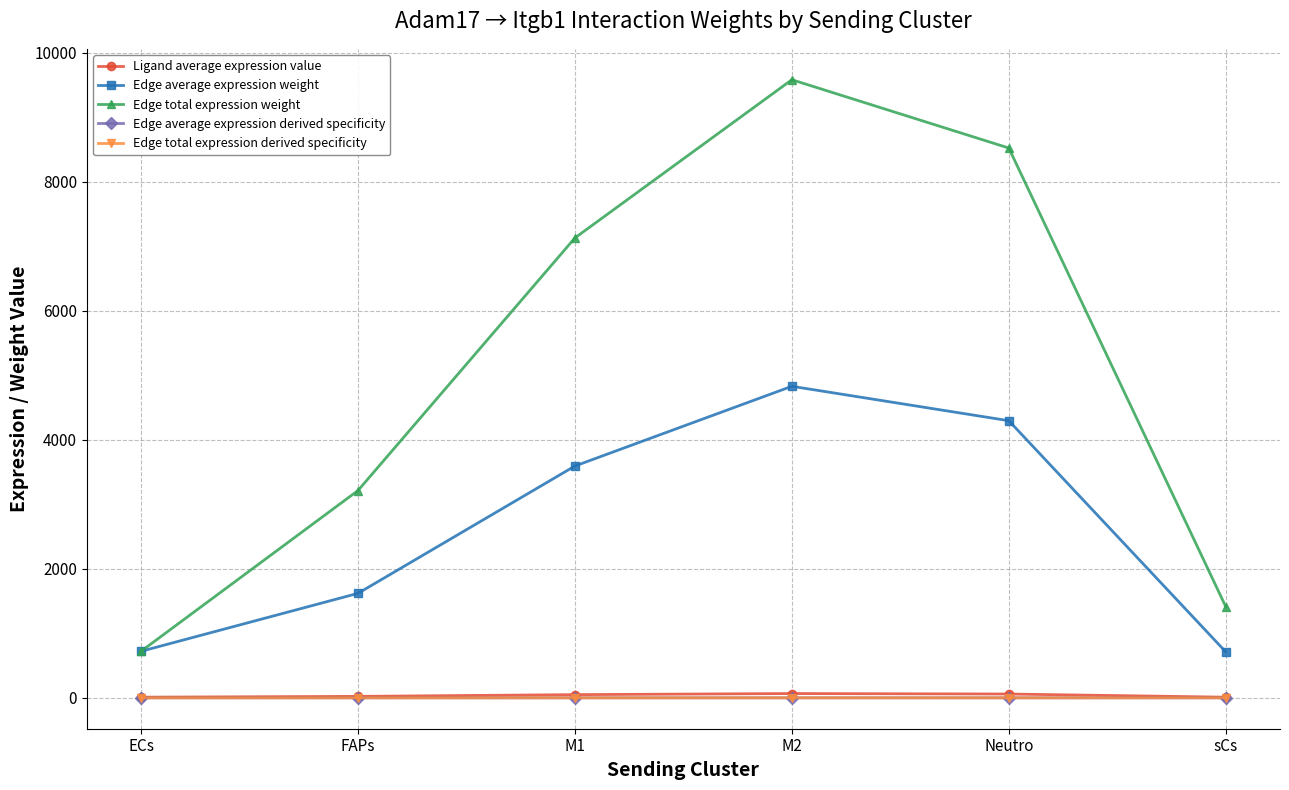

What is the average value of the Ligand average expression value series?

36.0